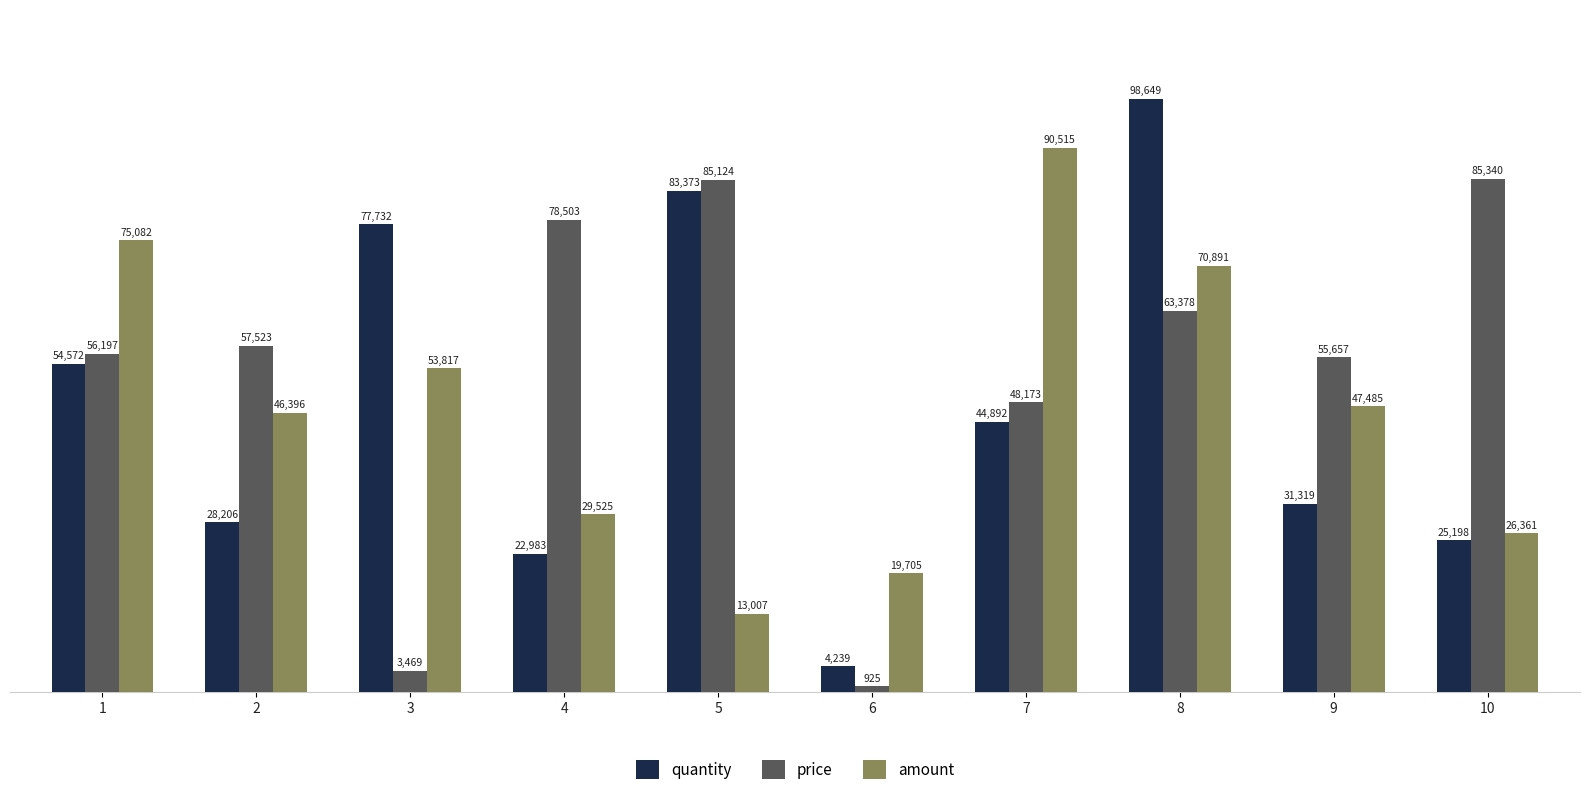

What is the value of the amount bar at the 4th from the left?

29525